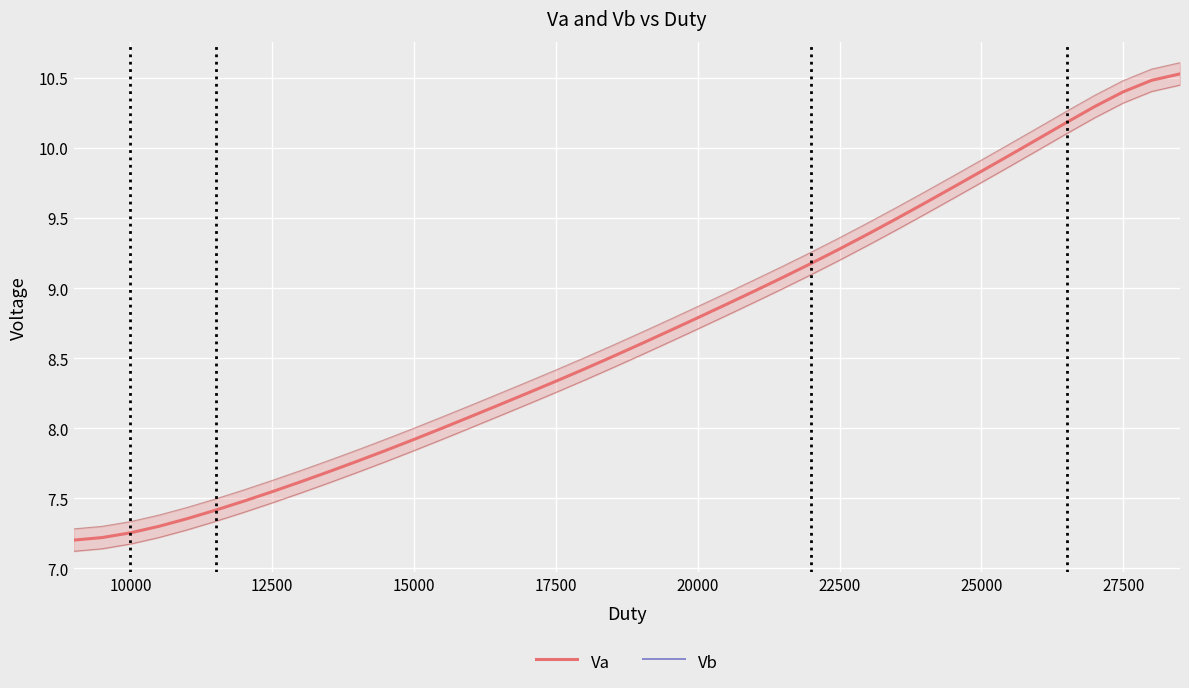

How many Vb values are between 6 and 7?

40